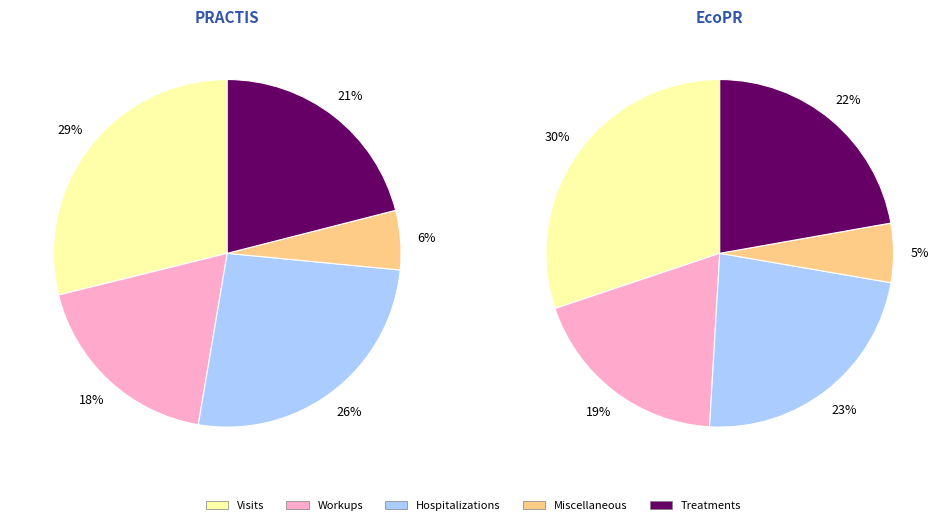

Does 8 represent more than half of the total?

No